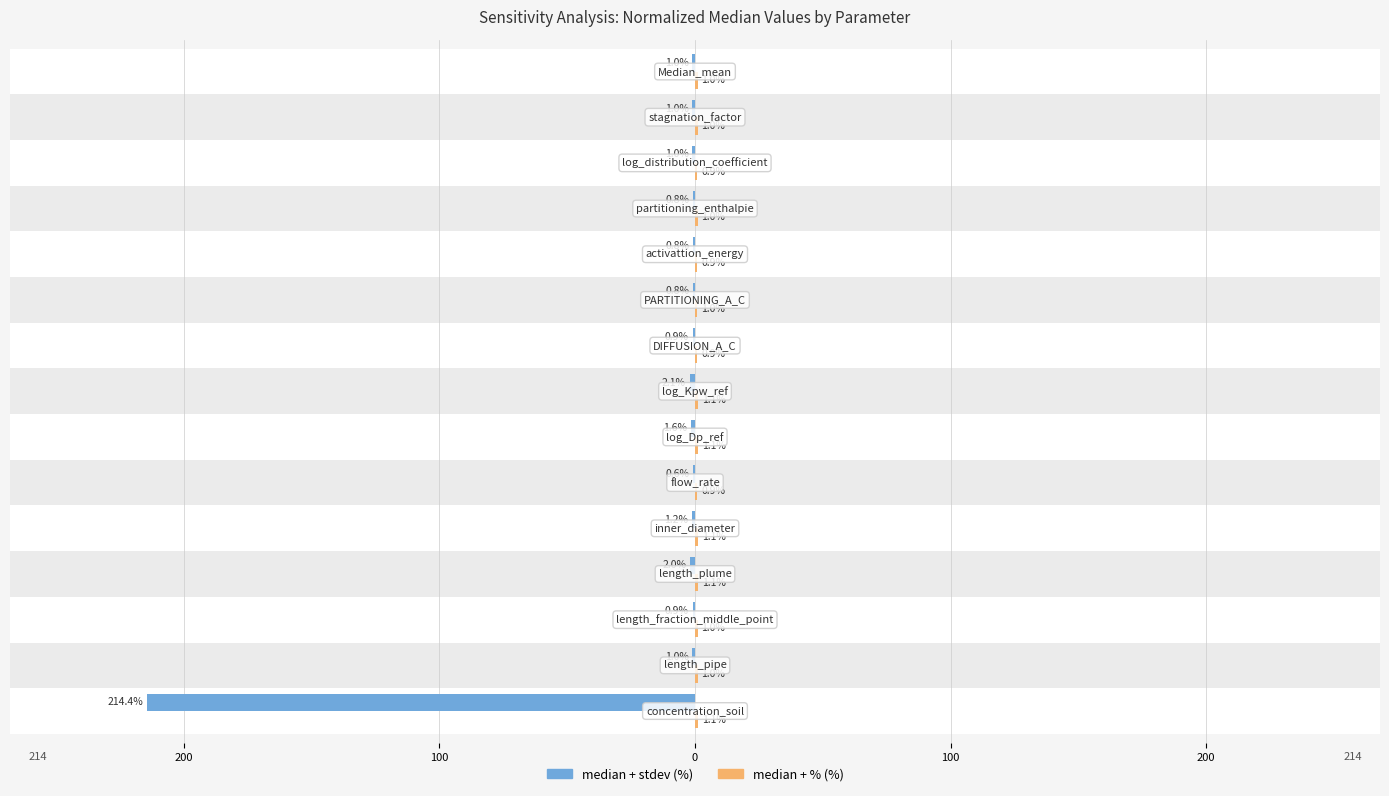

How many bars are there in total?

30